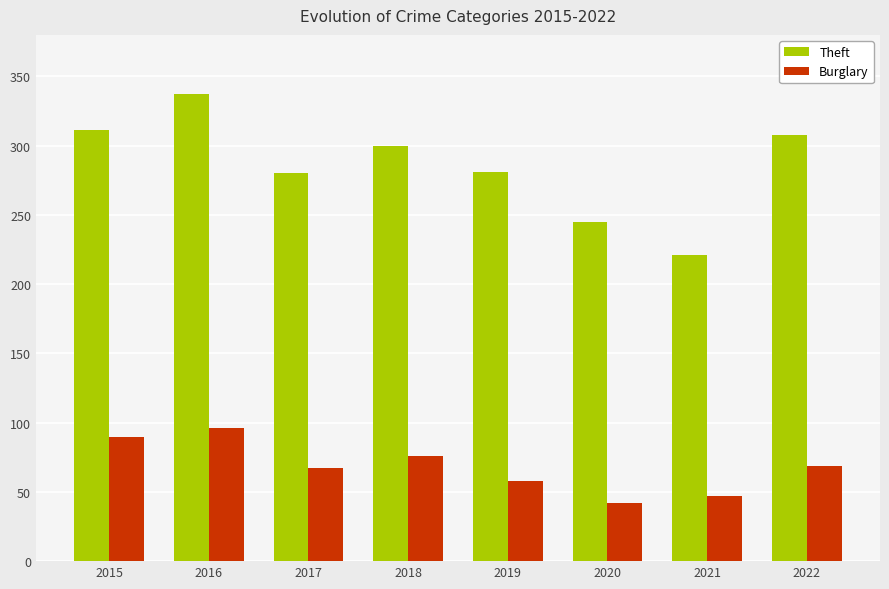

What are all the series names shown in the legend?

Theft, Burglary